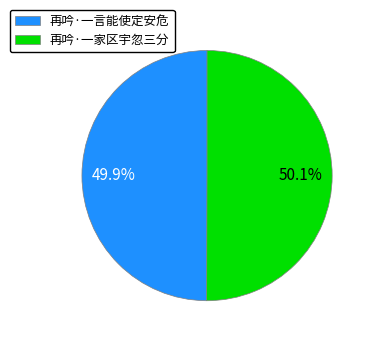

Approximately how many times larger is the value at 再吟·一家区宇忽三分 compared to 再吟·一言能使定安危?

1.0